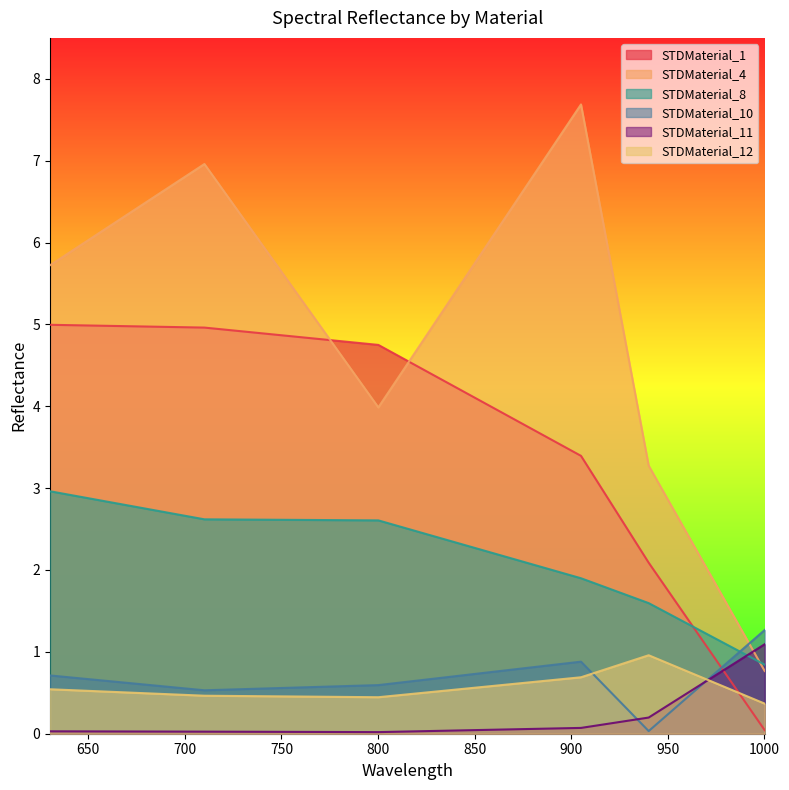

What is the sum of all STDMaterial_4 values?

28.4